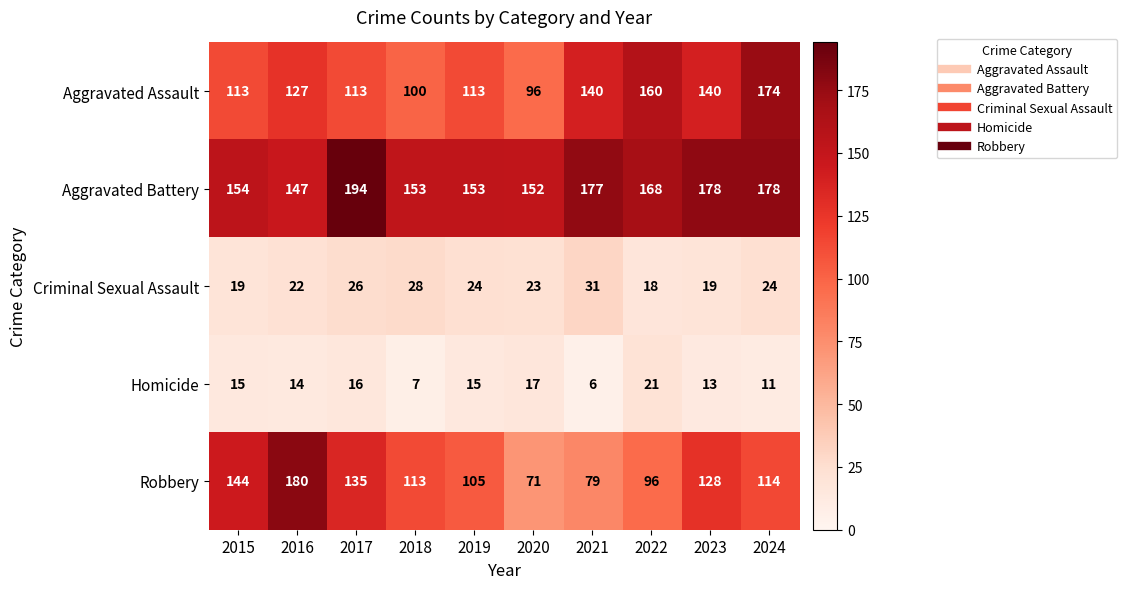

Which series has the widest spread of values?

Robbery